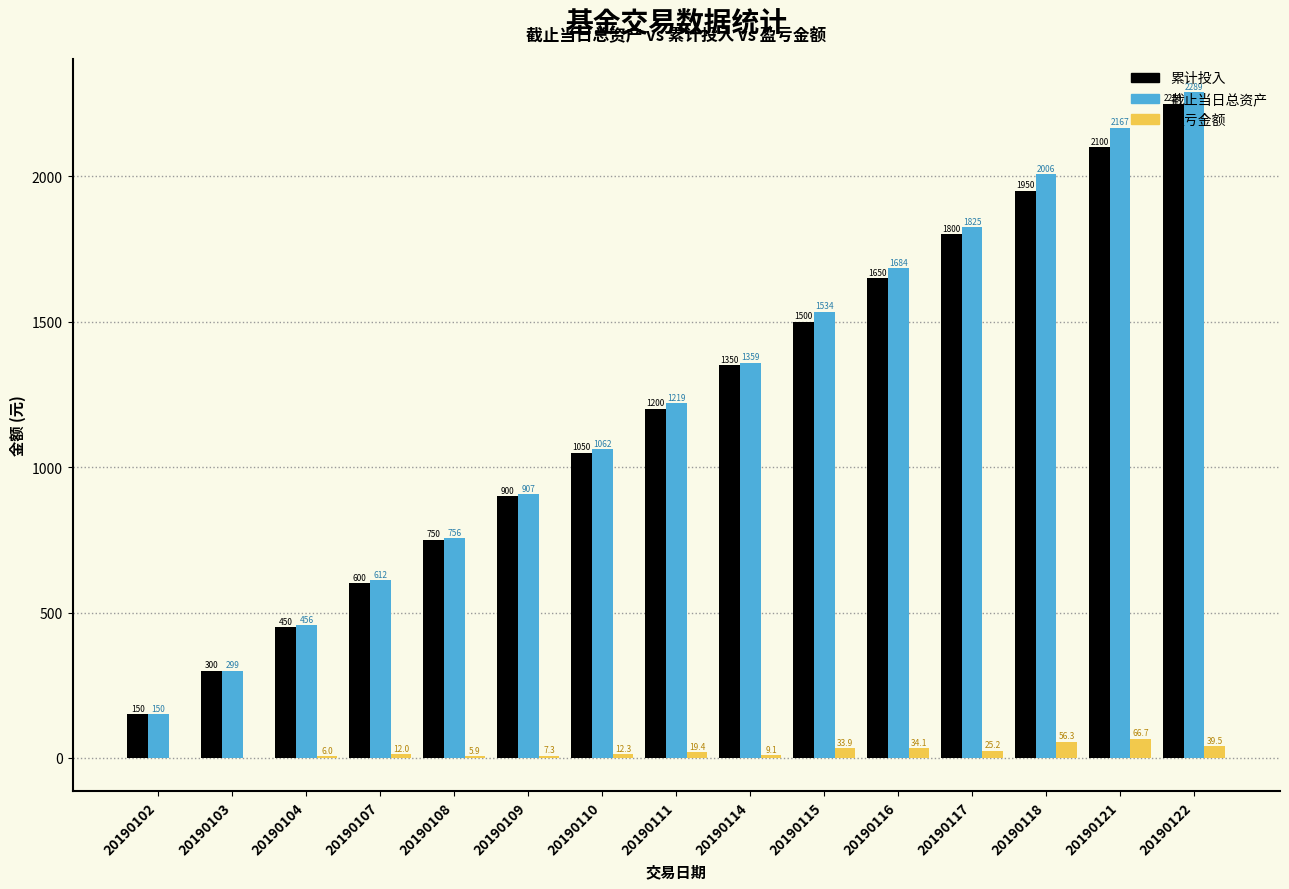

How many distinct data groups are displayed?

3